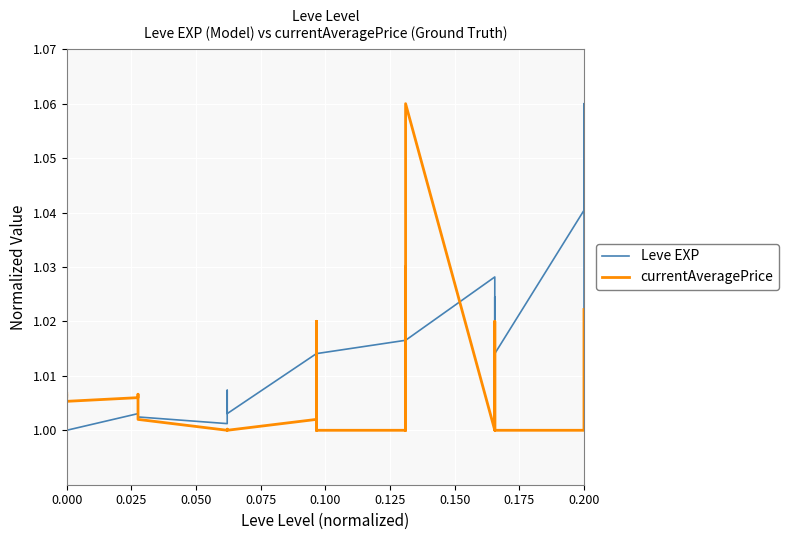

True or false: Leve EXP has more than 0 points higher than both neighbors.

True